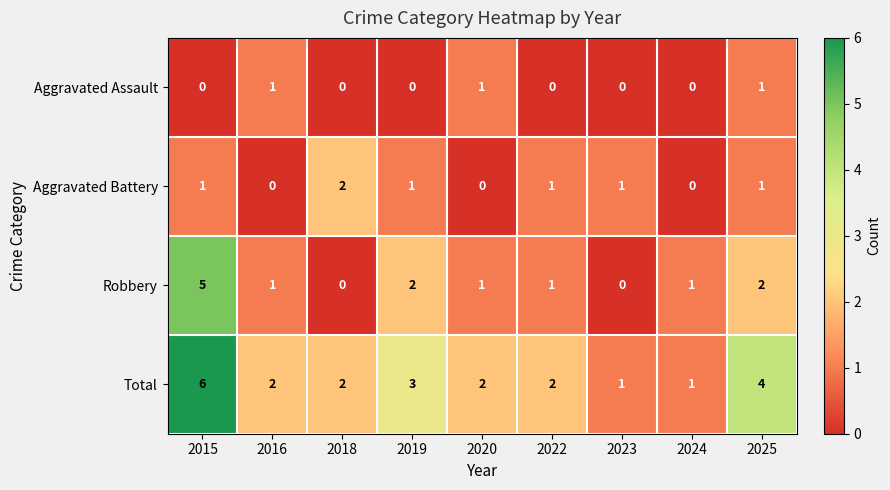

At which label does Robbery first exceed 1?

2015